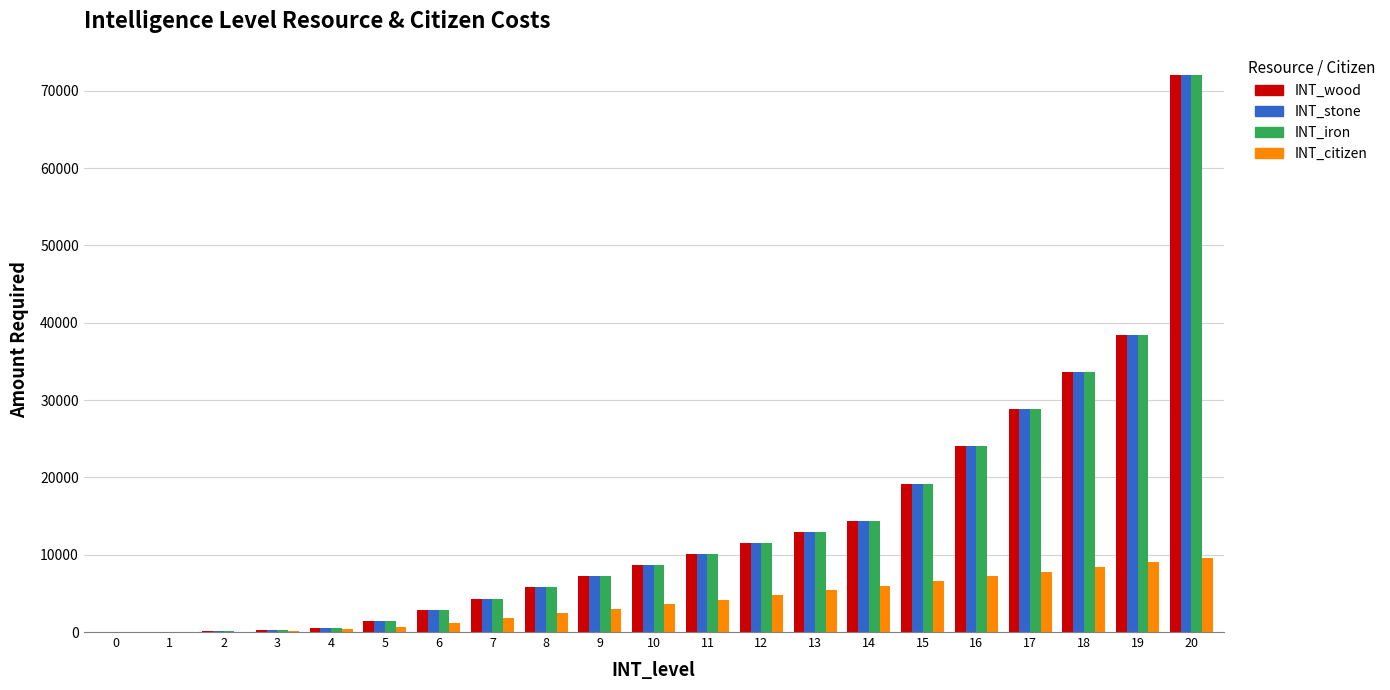

What is the sum of all INT_wood values?

296040